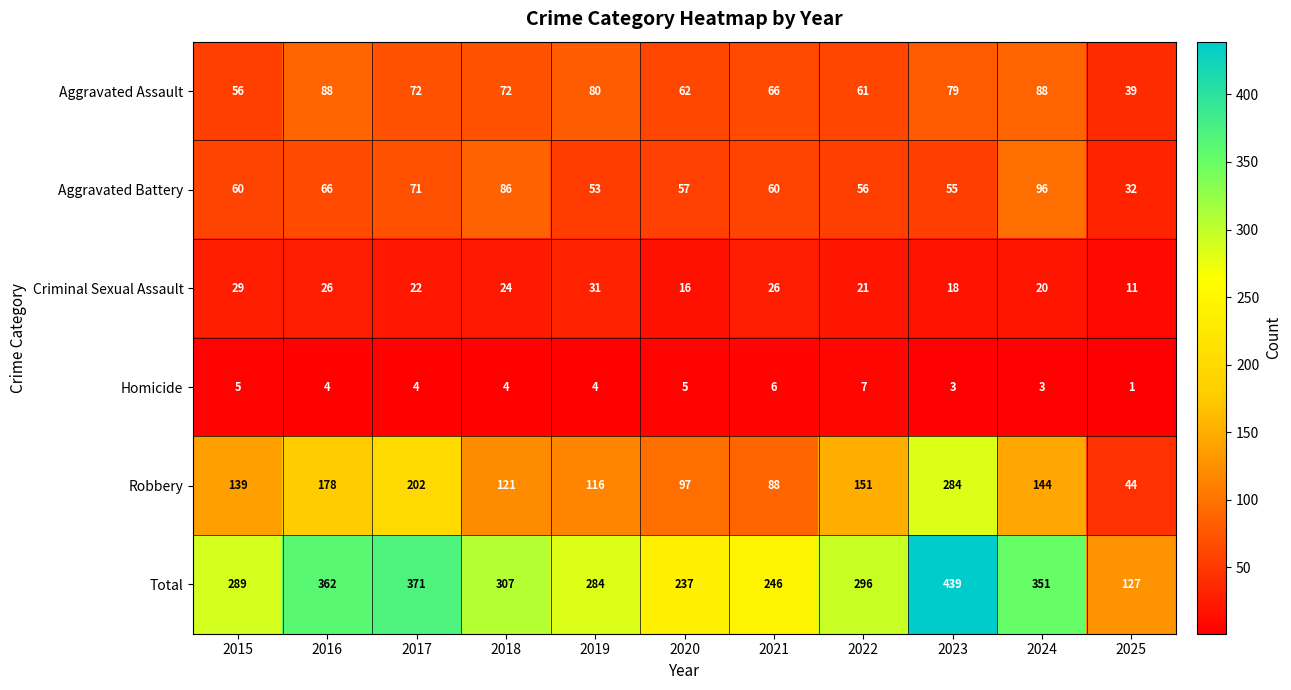

What is the total value across all series at 2015?

578